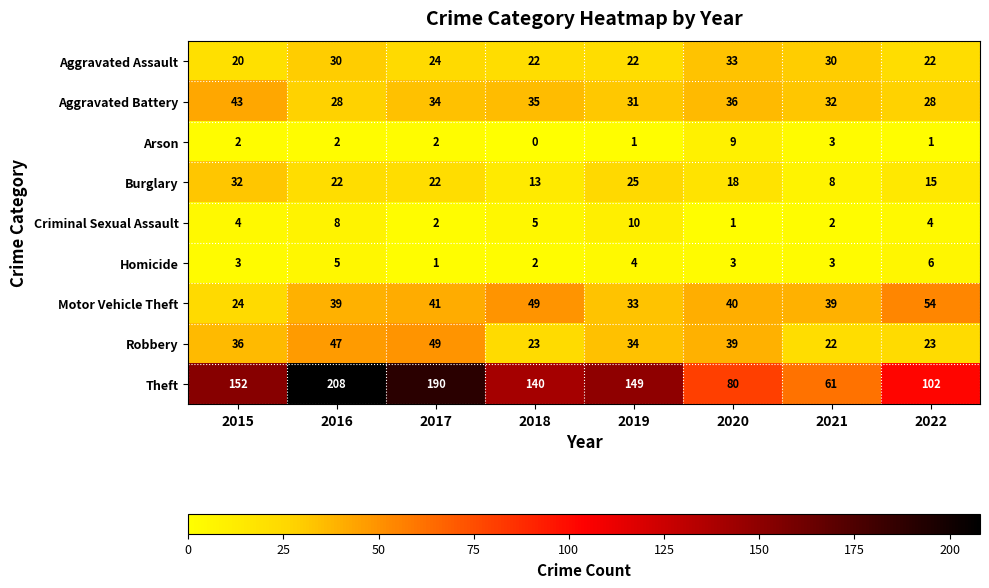

Where is Aggravated Battery nearest to the value 35?

2018